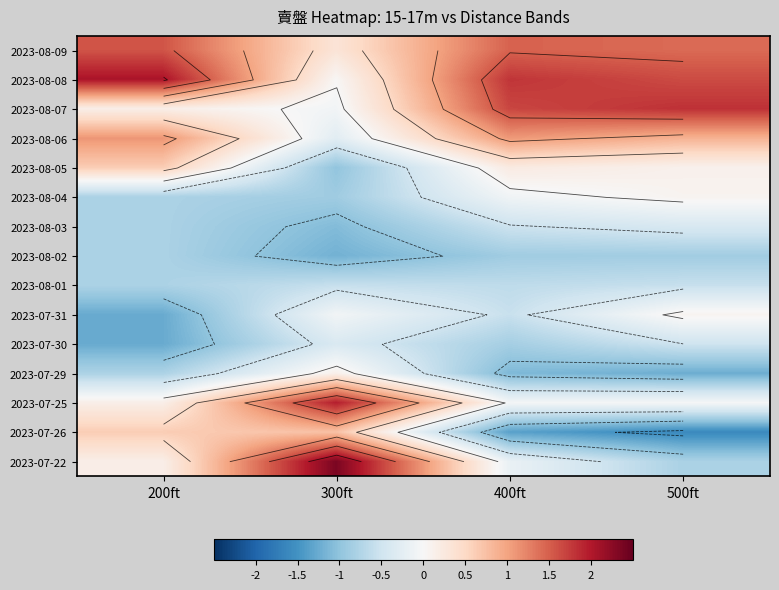

Is the value of 2023-08-06 at 300ft greater than the value of 2023-08-05 at 400ft?

No